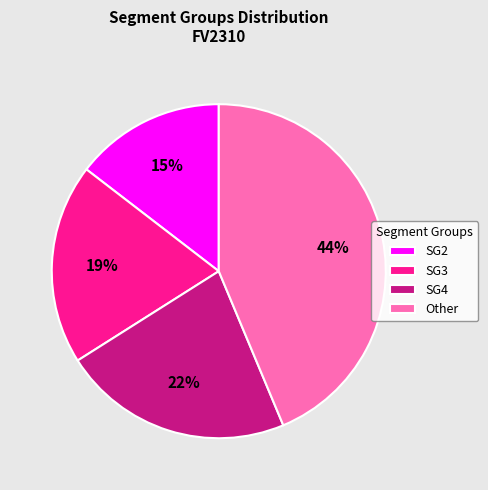

Do Other and SG2 together represent more than half of the pie?

Yes